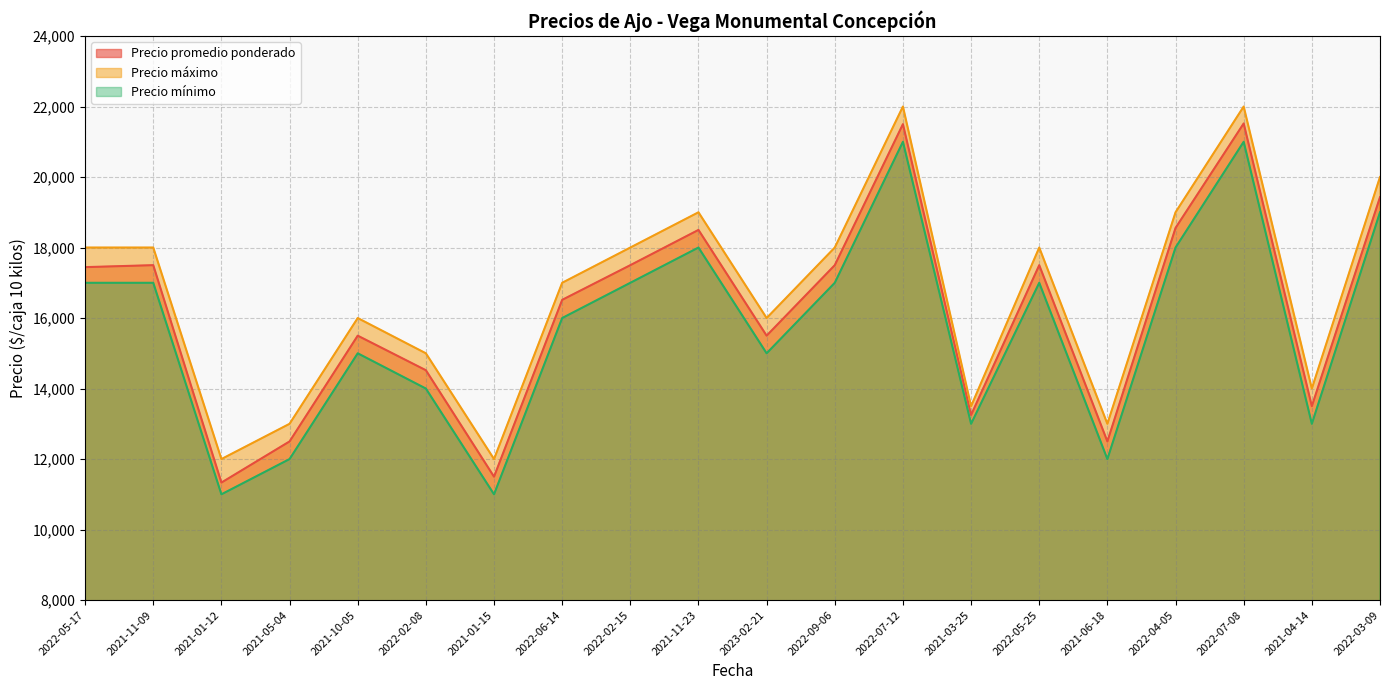

What is the average value of the Precio máximo series?

16675